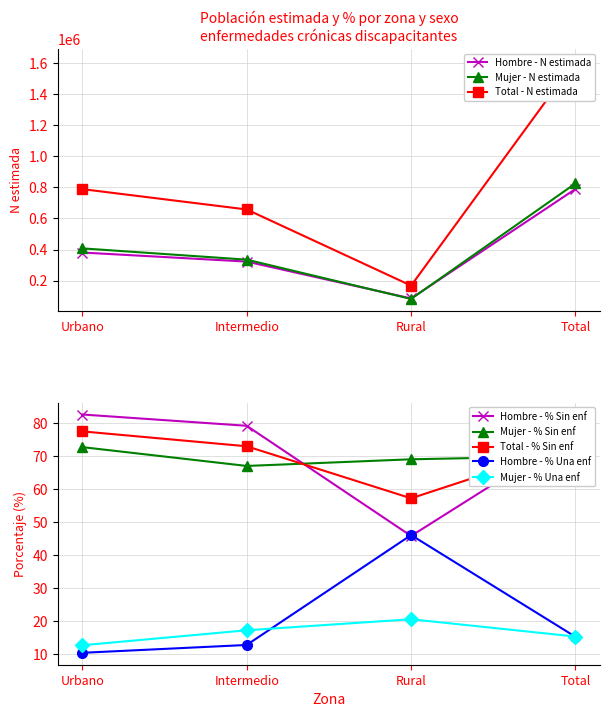

What is the spread (max minus min) of values at Rural?

85591